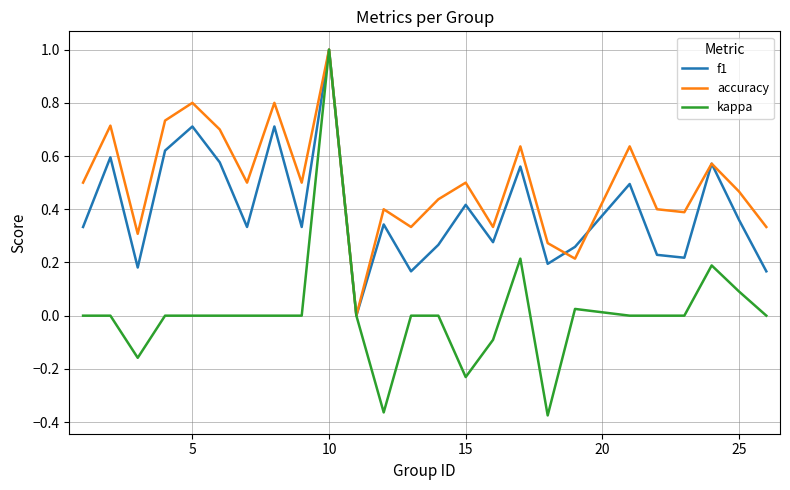

What is the highest value of the kappa series?

1.0